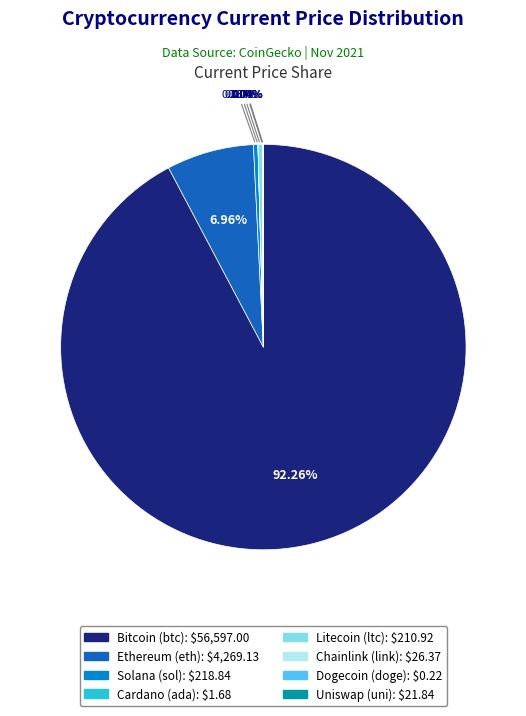

Is there any slice that represents more than half of the pie?

Yes